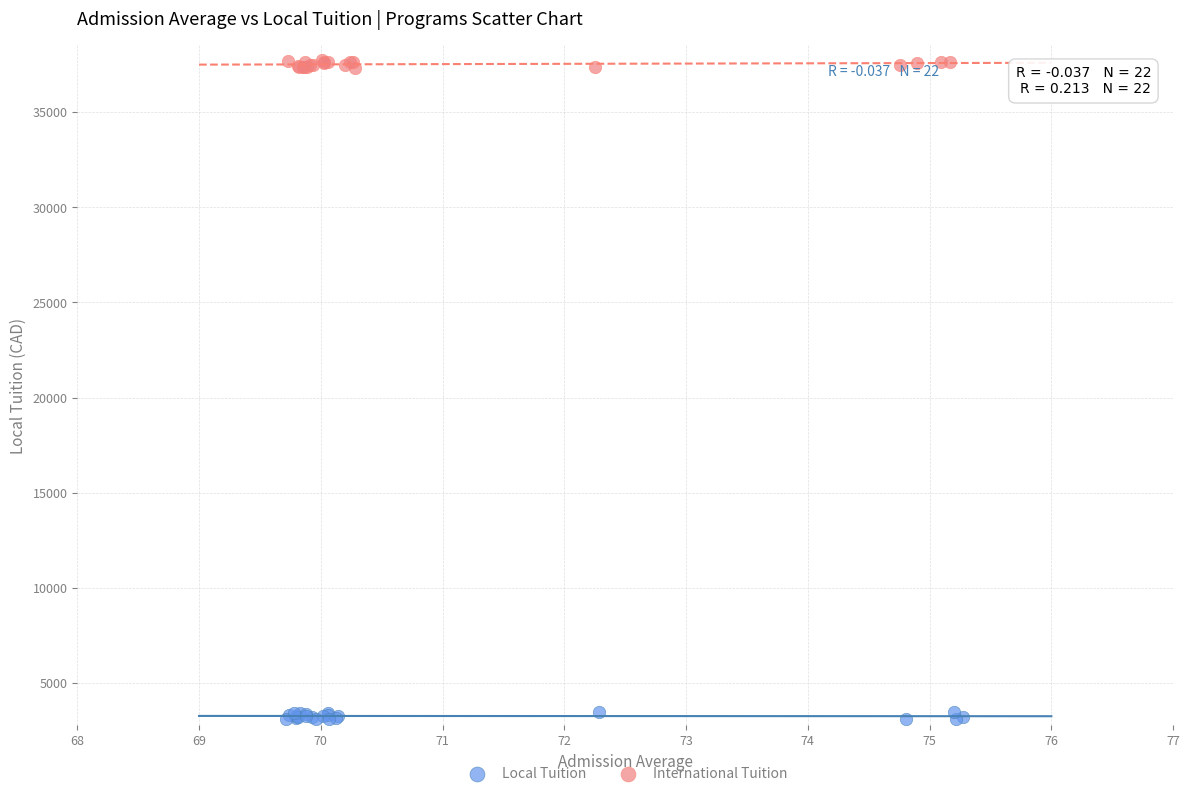

Which series reaches the maximum Y coordinate?

International Tuition